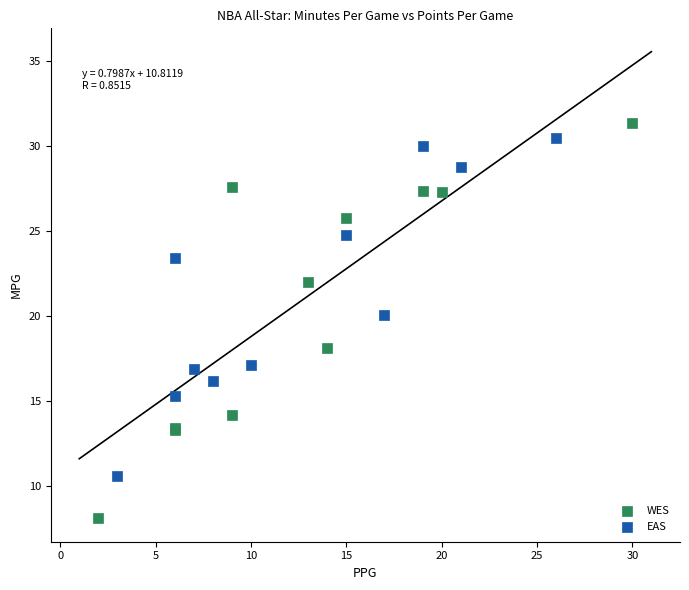

Which series contains the highest Y value?

WES